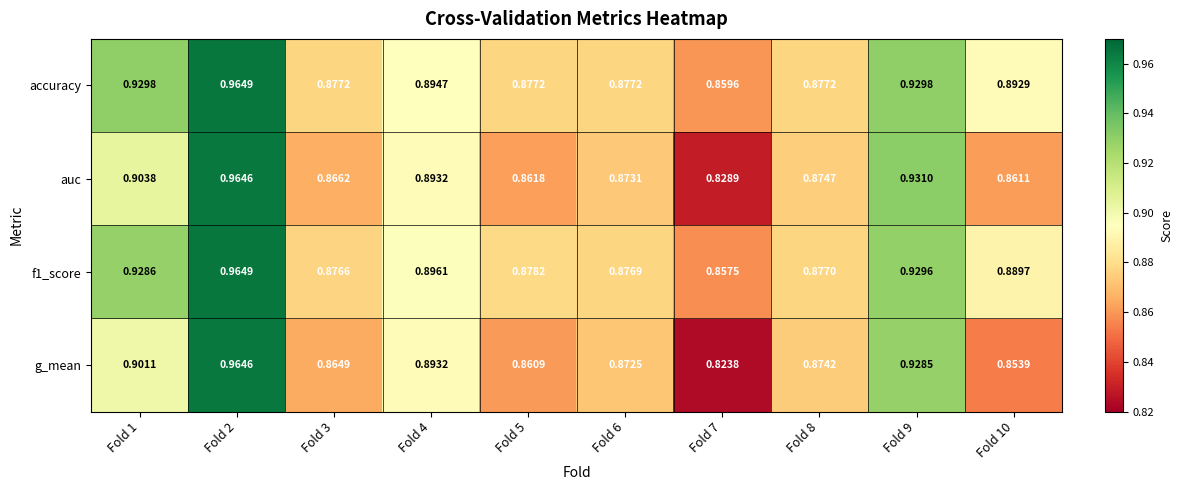

At how many categories does at least one series exceed 0?

10